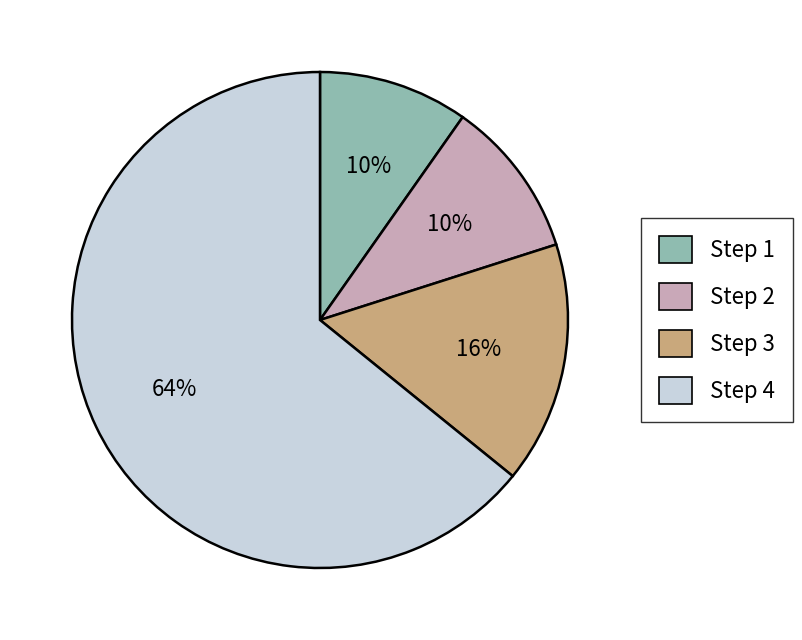

Do Step 3 and Step 1 together represent more than half of the pie?

No